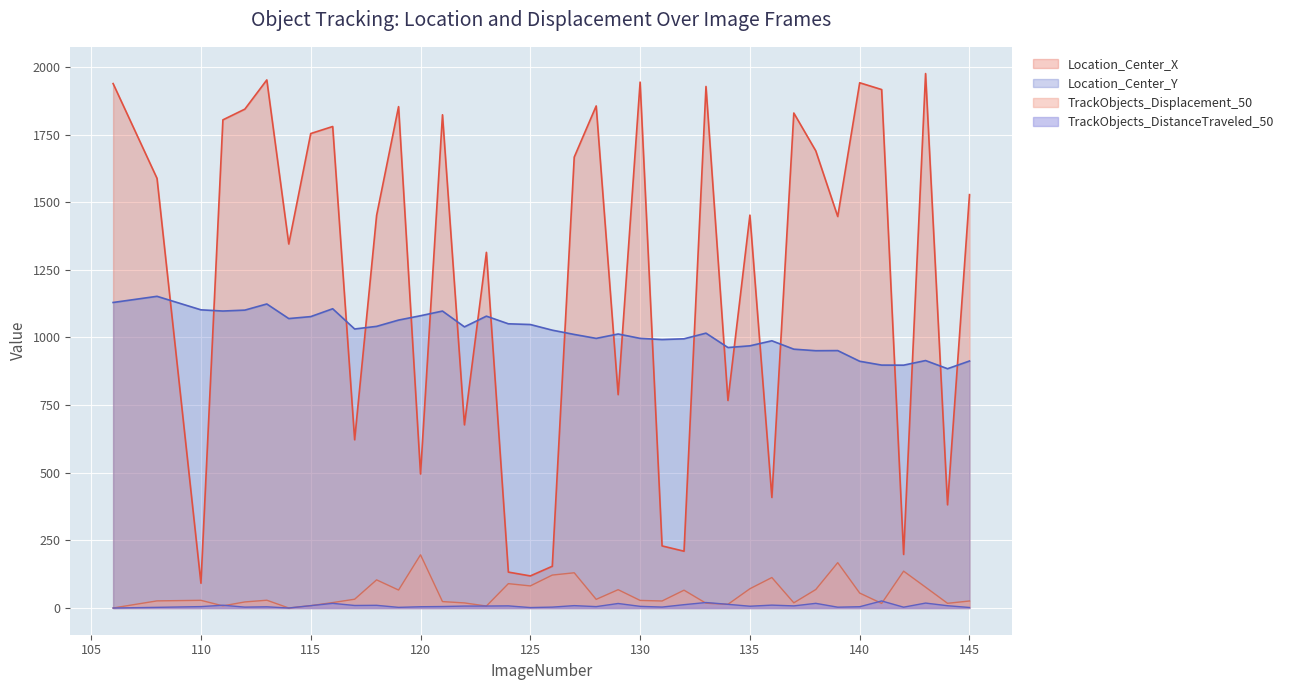

What is the difference between the maximum and minimum values in the Location_Center_X series?

1883.7